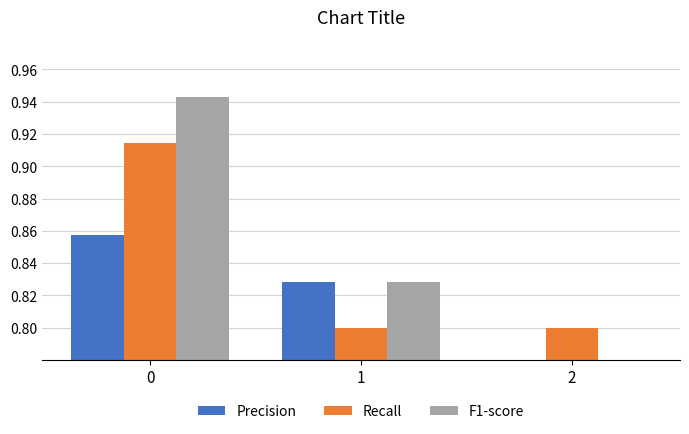

What is the value of the F1-score bar at the 3rd from the left?

0.7